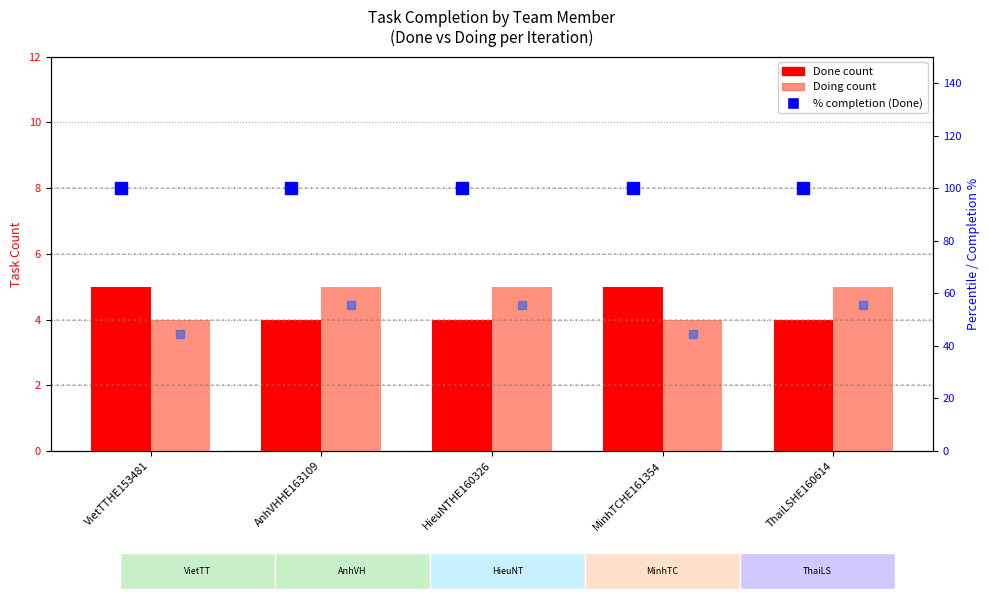

True or false: % Done has a value of 100.0 at AnhVHHE163109.

True